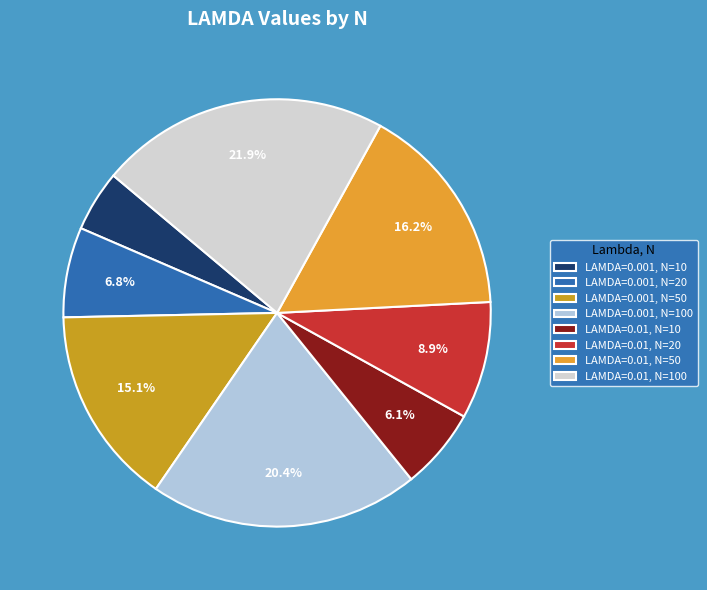

Is there a majority slice in this chart?

No